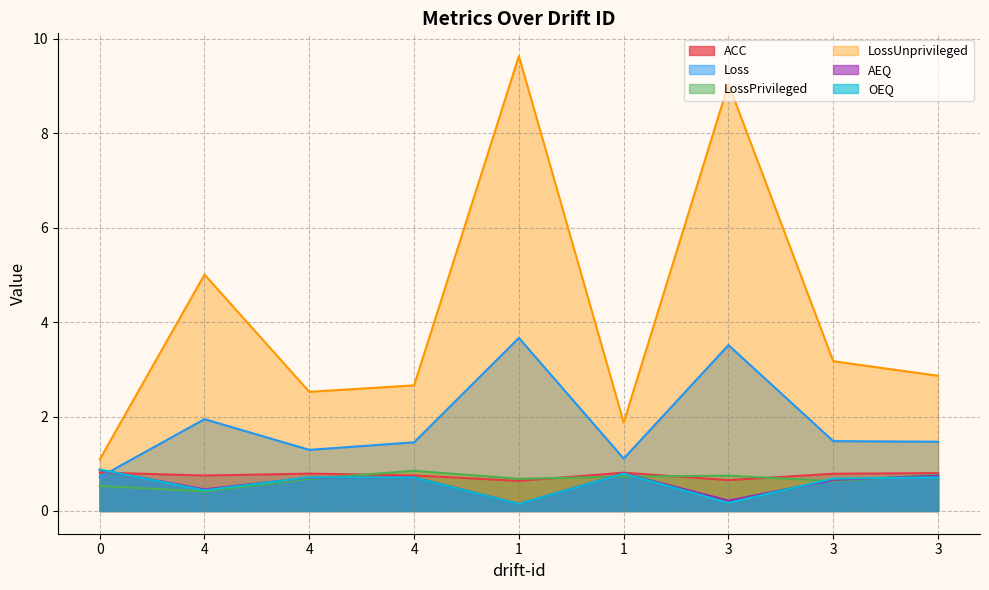

How many lines are shown in the chart?

6